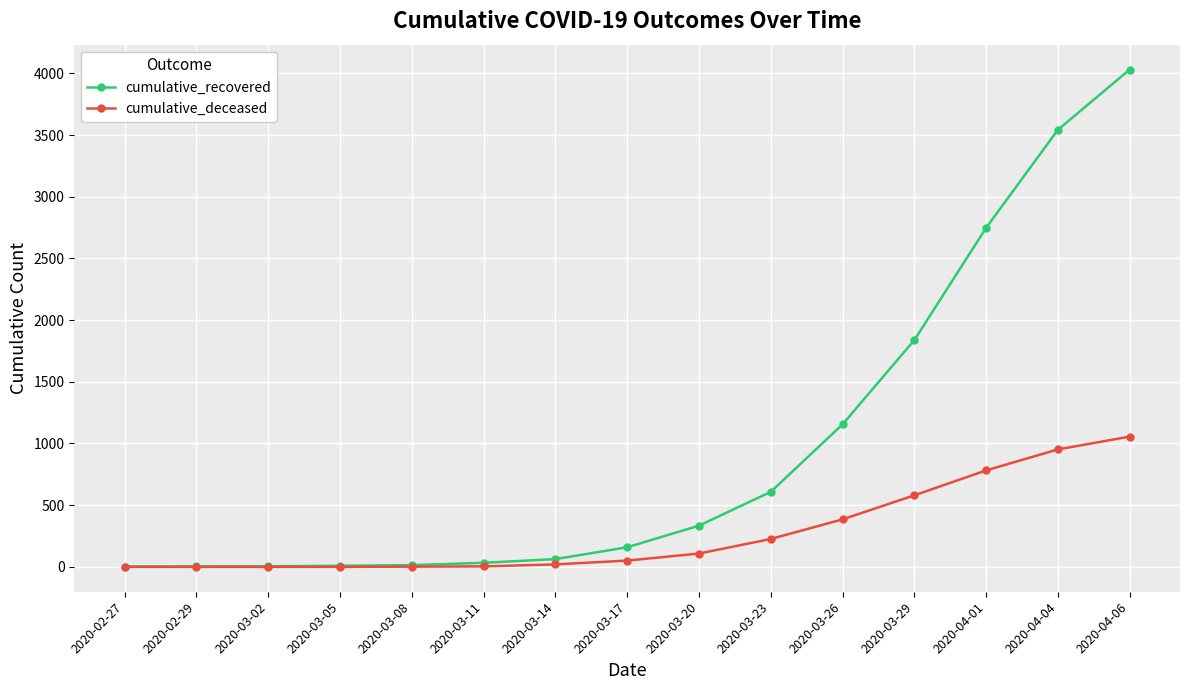

What is the label of the 5th point from the left?

2020-03-08